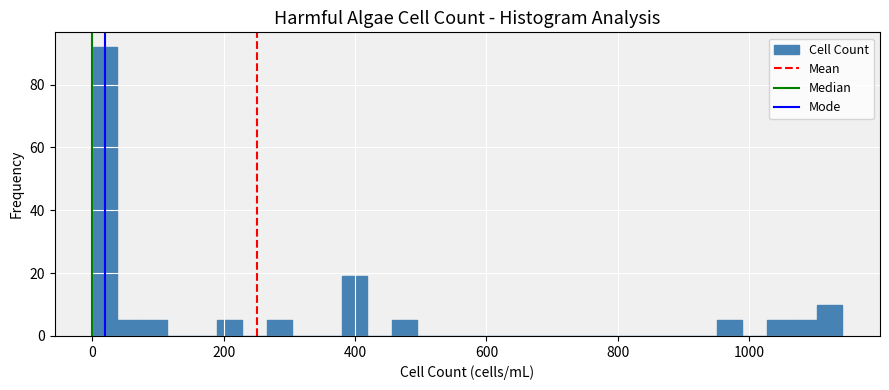

Around what value on the x-axis is the tallest bar? Give the approximate position of its centre, as read against the axis.

20